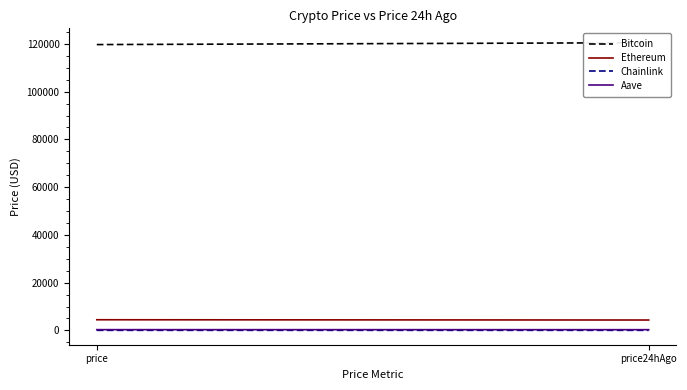

At which label does Chainlink reach its peak?

price